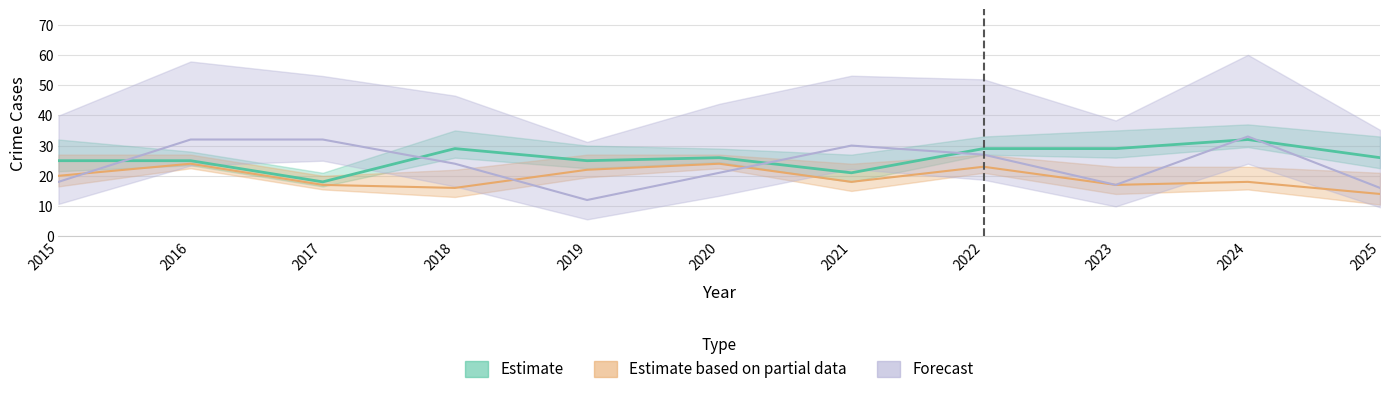

What is the difference between the Aggravated Battery values at 2019 and 2021?

4